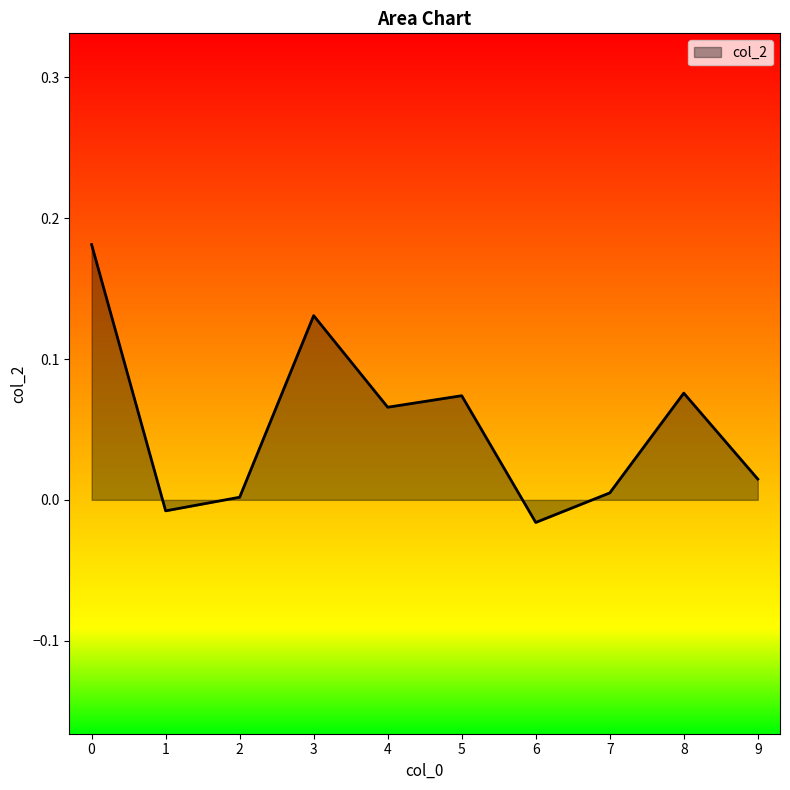

What is the change in value from 2 to 4?

+0.1